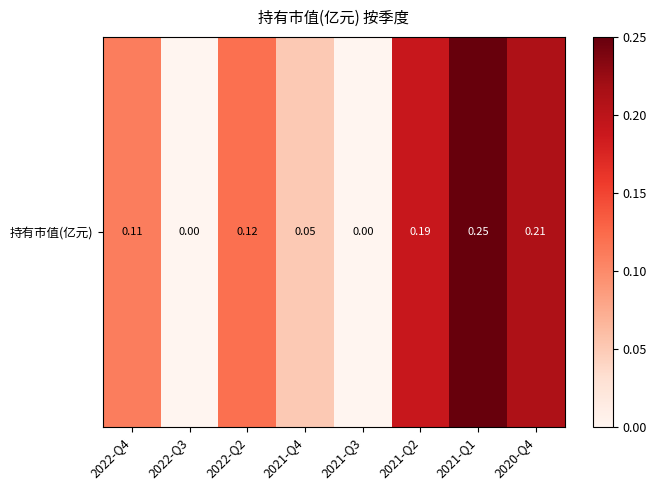

How many series are shown in this chart?

1